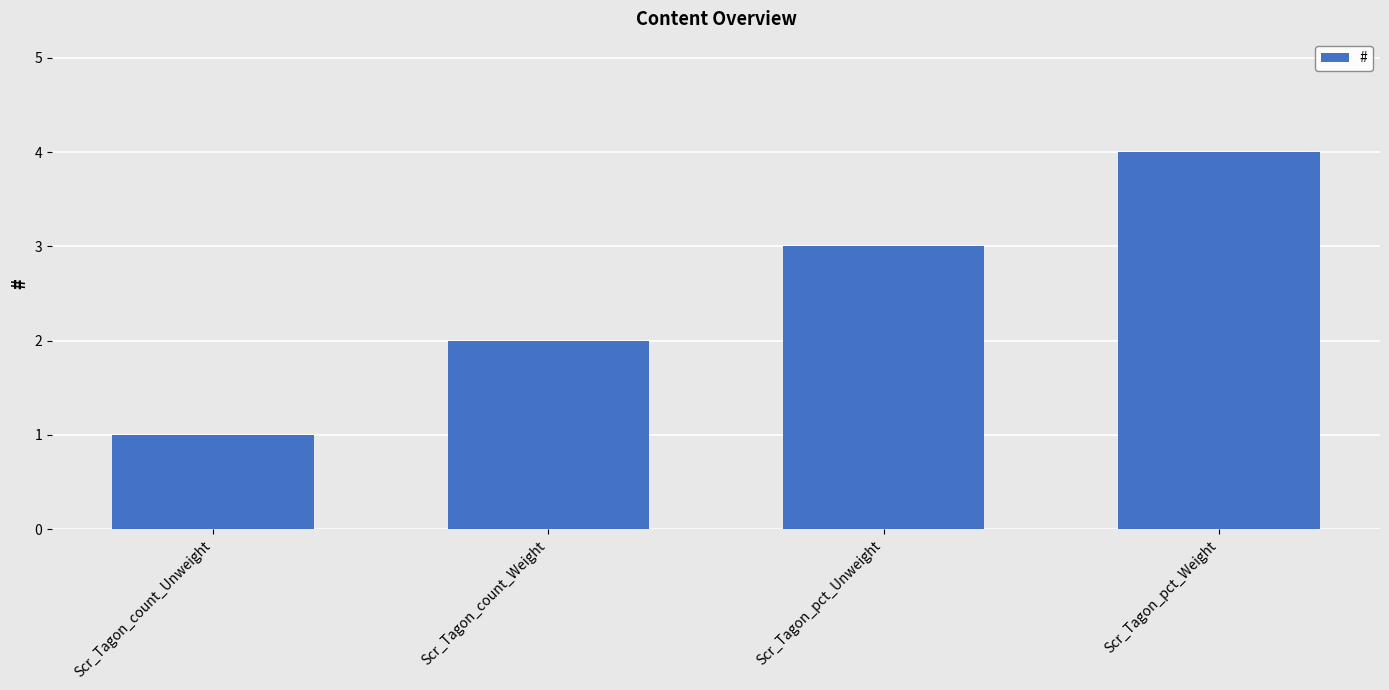

List the labels in order of value, largest first.

Scr_Tagon_pct_Weight, Scr_Tagon_pct_Unweight, Scr_Tagon_count_Weight, Scr_Tagon_count_Unweight